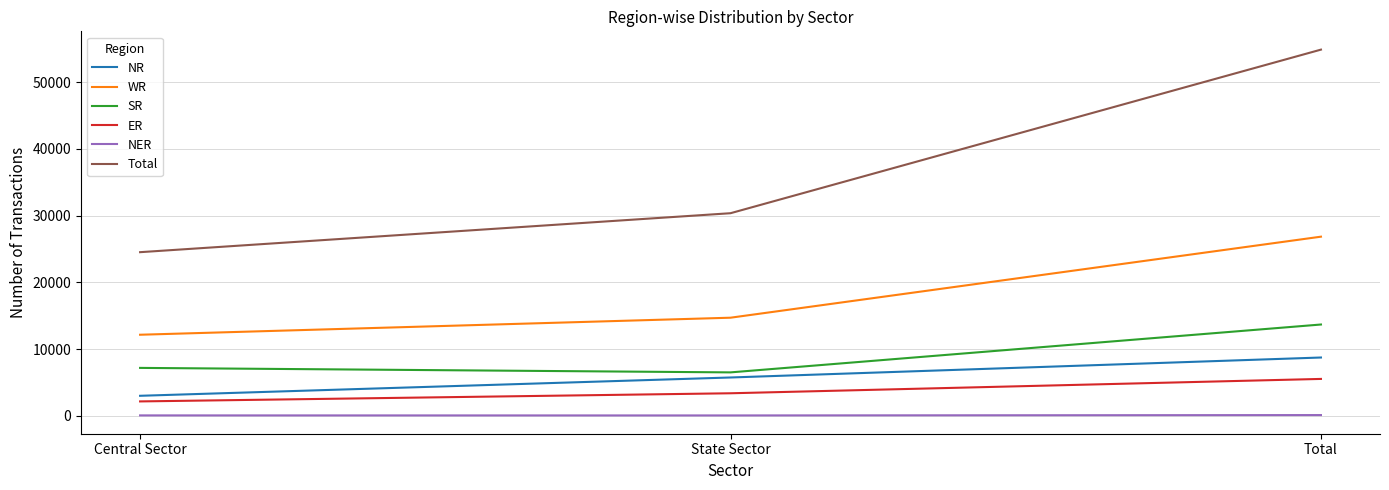

What is the total value across all series at Total?

109712